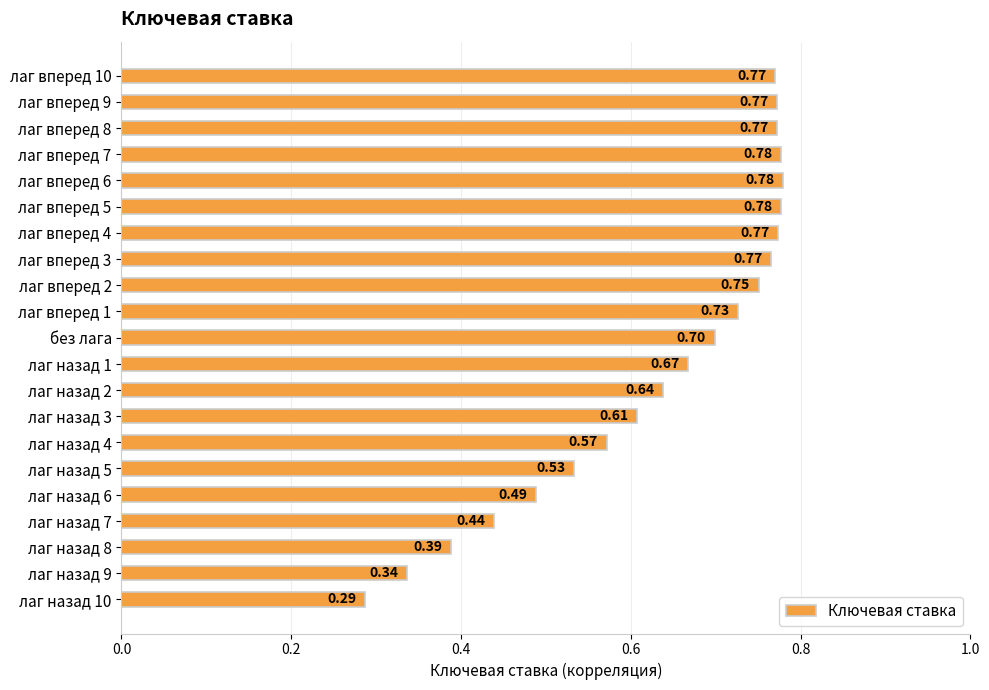

Which has a higher value, лаг назад 8 or лаг вперед 3?

лаг вперед 3